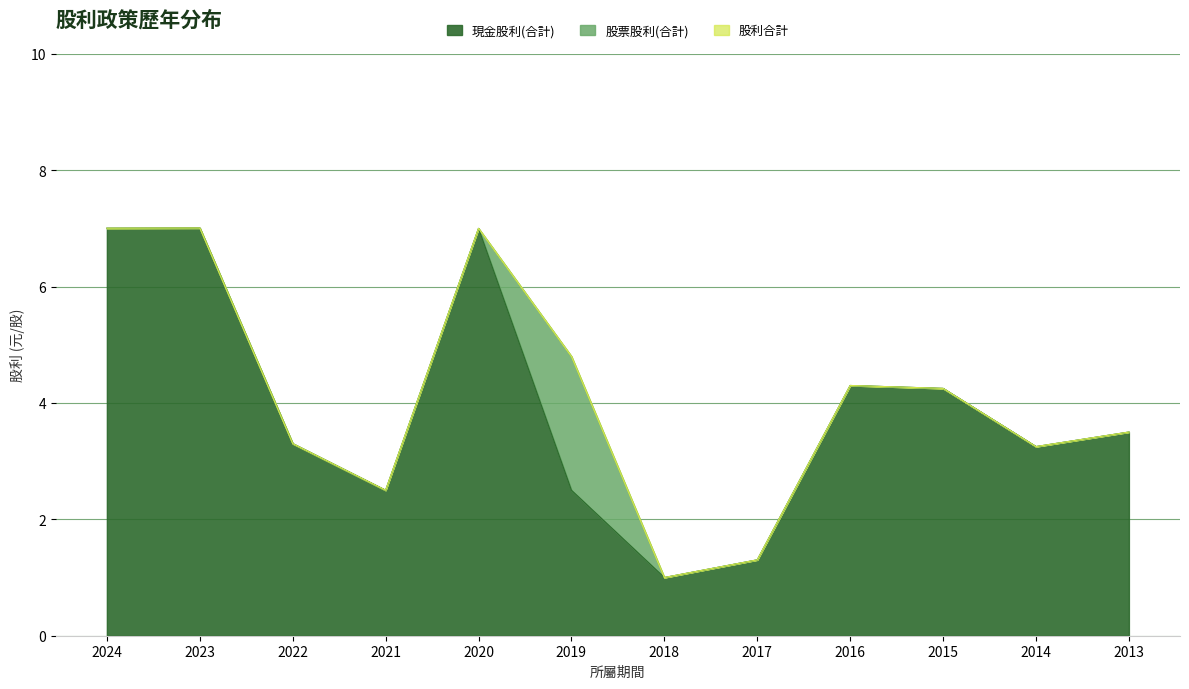

True or false: 股利合計 has a value of 7.0 at 2020.

True